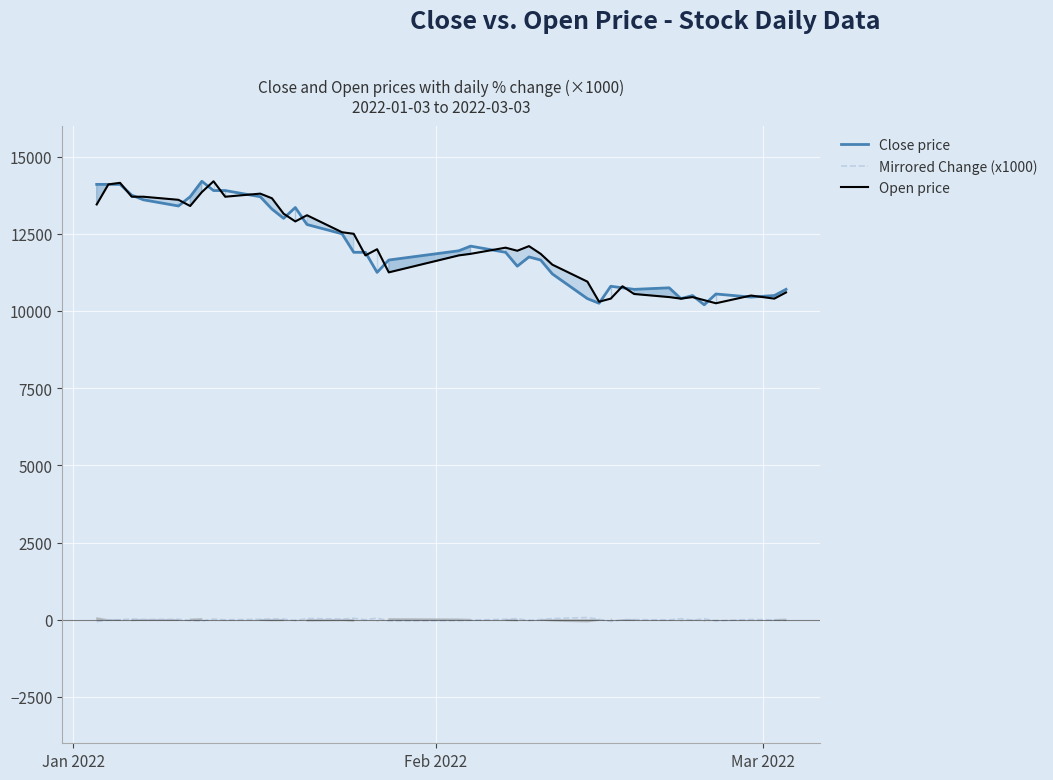

What is the lowest value of the Close price series?

10200.0